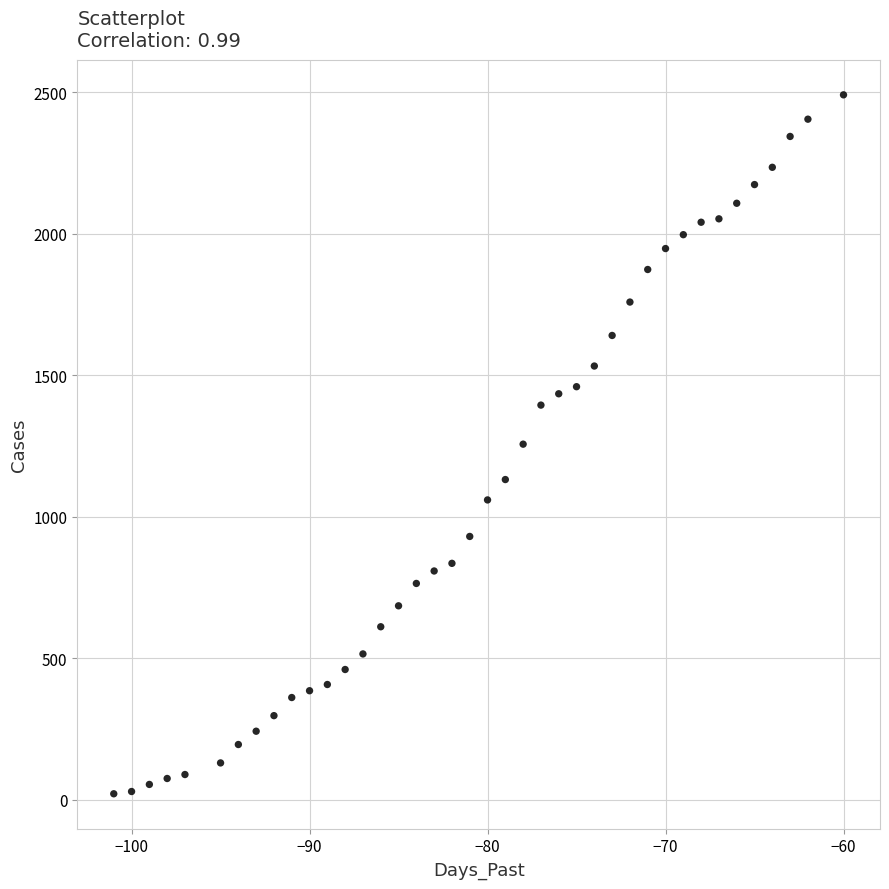

What is the range of X values (max minus min)?

41